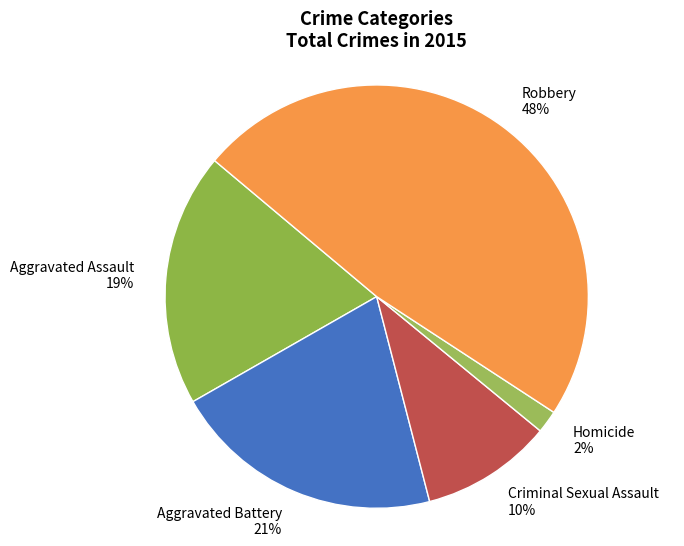

To the nearest percent, what is the difference between the largest and smallest slice percentages?

46%